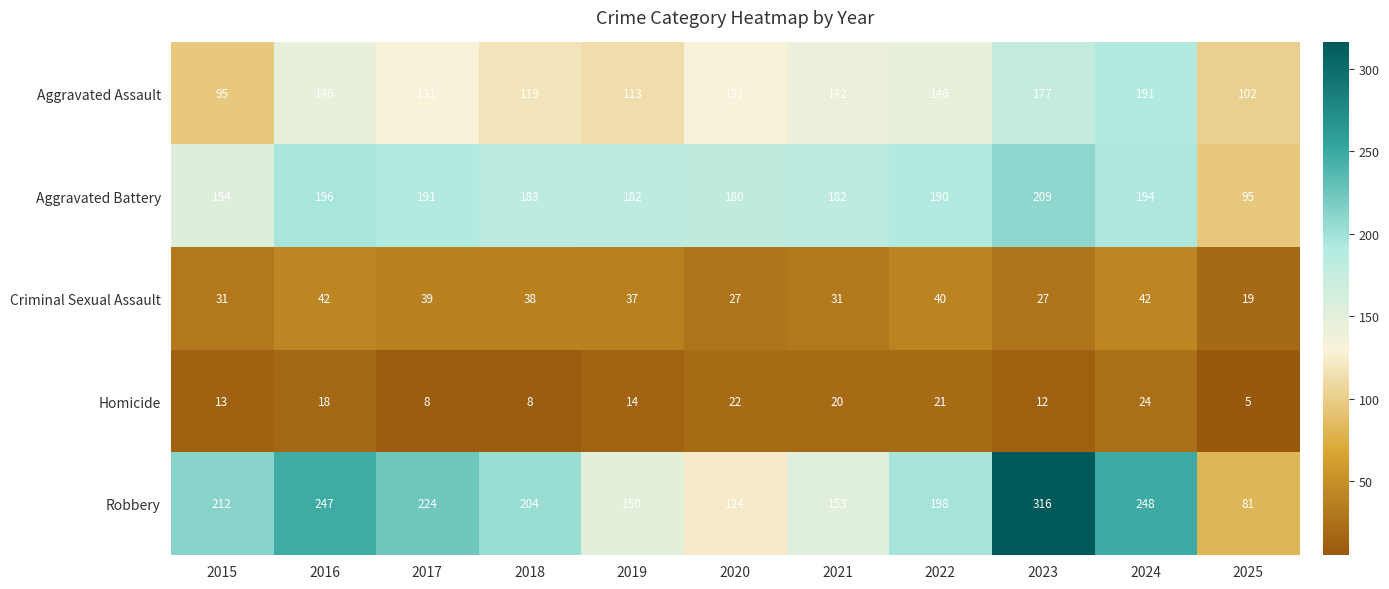

True or false: Robbery has a value of 150 at 2019.

True